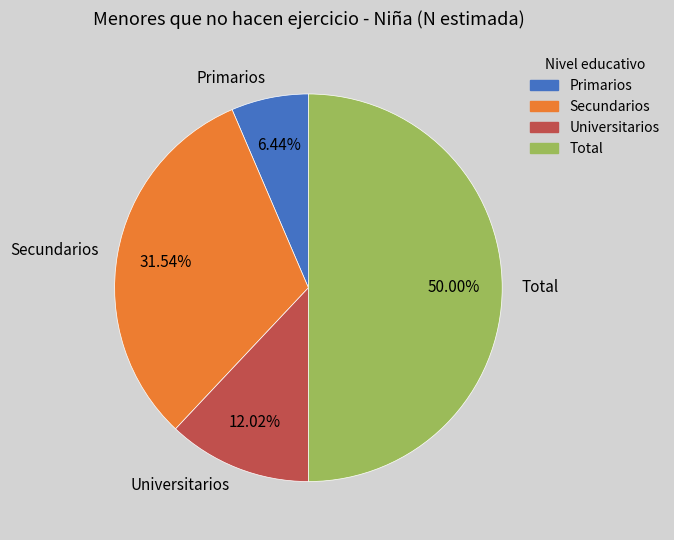

Do Universitarios and Secundarios together represent more than half of the pie?

No